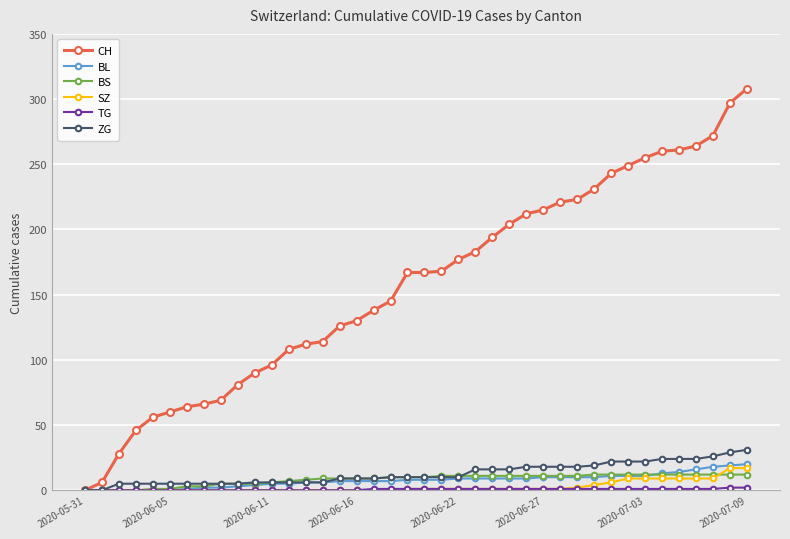

Which series has the largest range (max minus min)?

CH